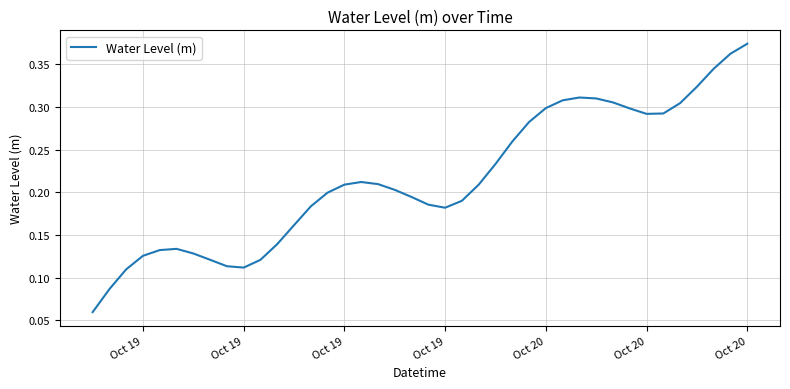

Is this an area chart (filled region under the line)?

No